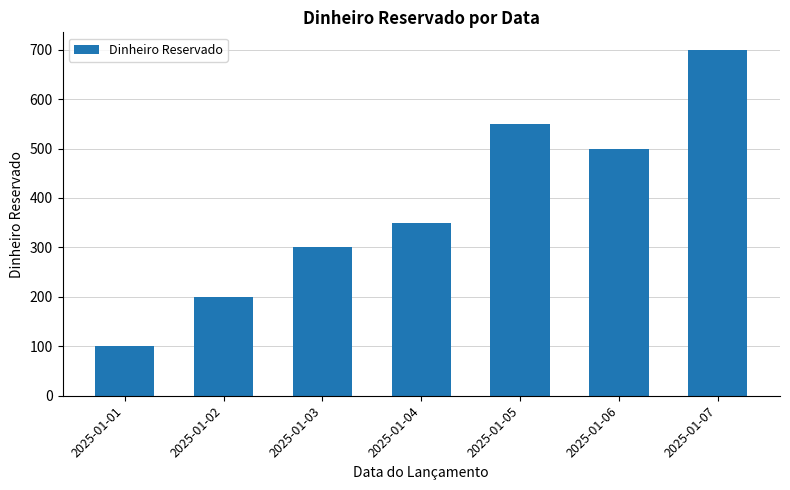

What is the change in value from 2025-01-03 to 2025-01-04?

+50